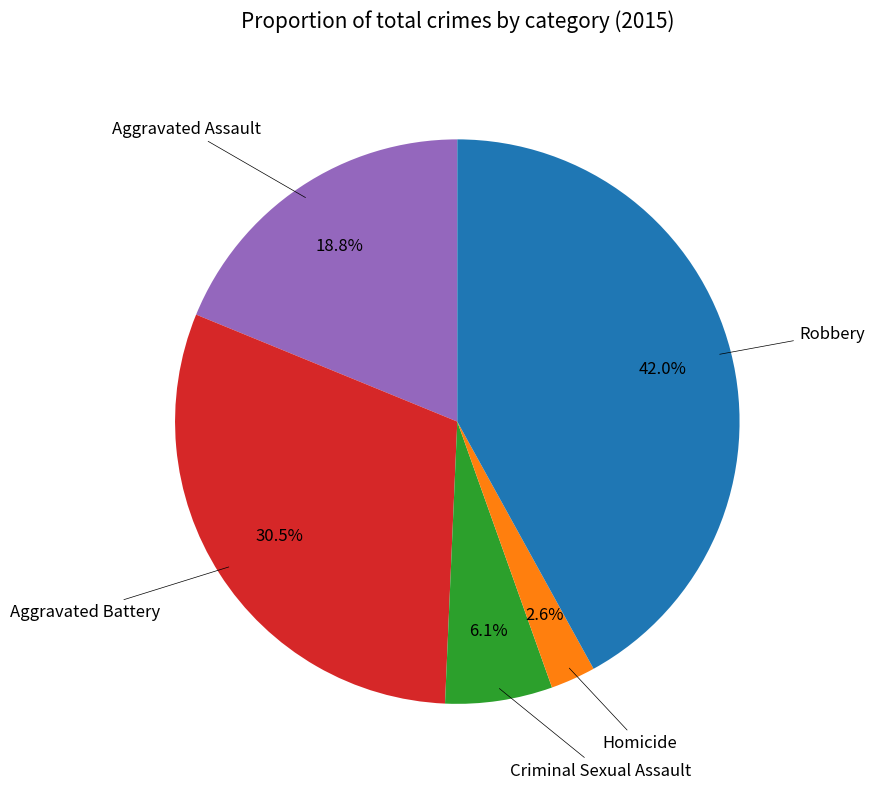

To the nearest percent, what is the average slice percentage?

20%